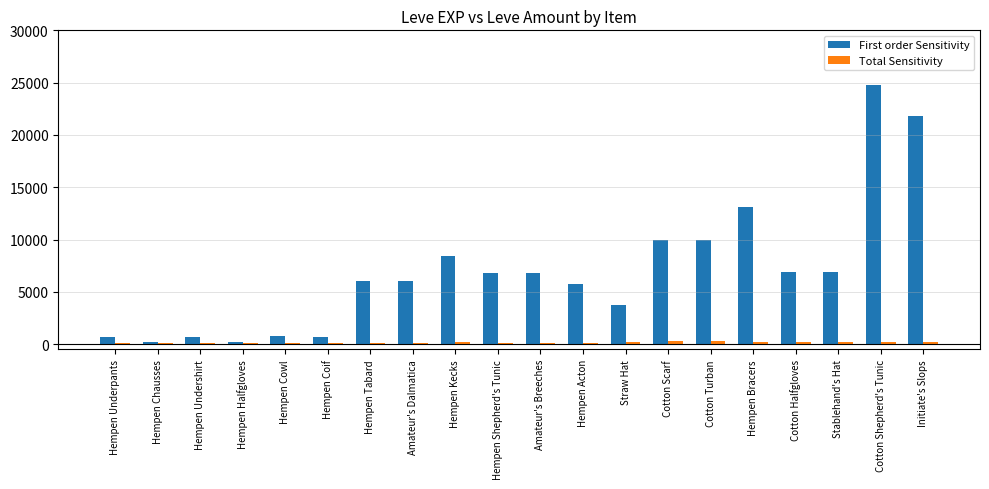

Which series has the largest range (max minus min)?

First order Sensitivity